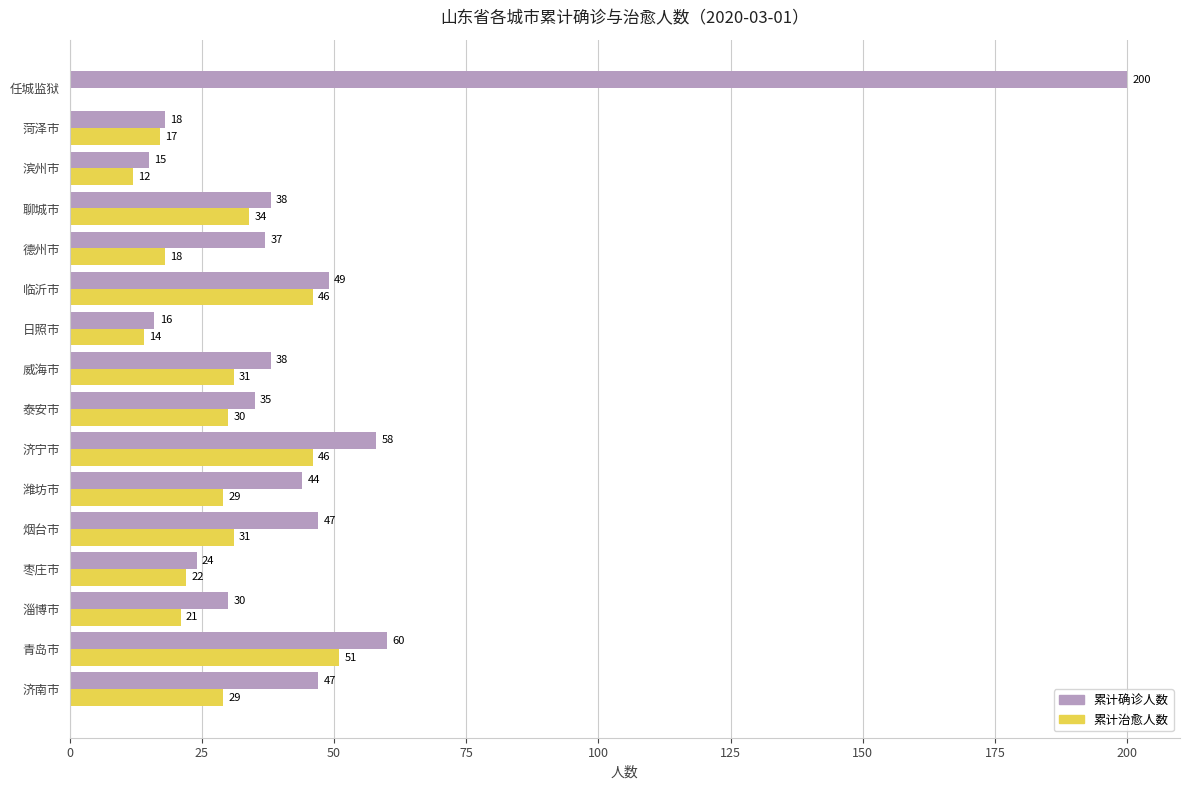

What is the sum of all 累计治愈人数 values?

431